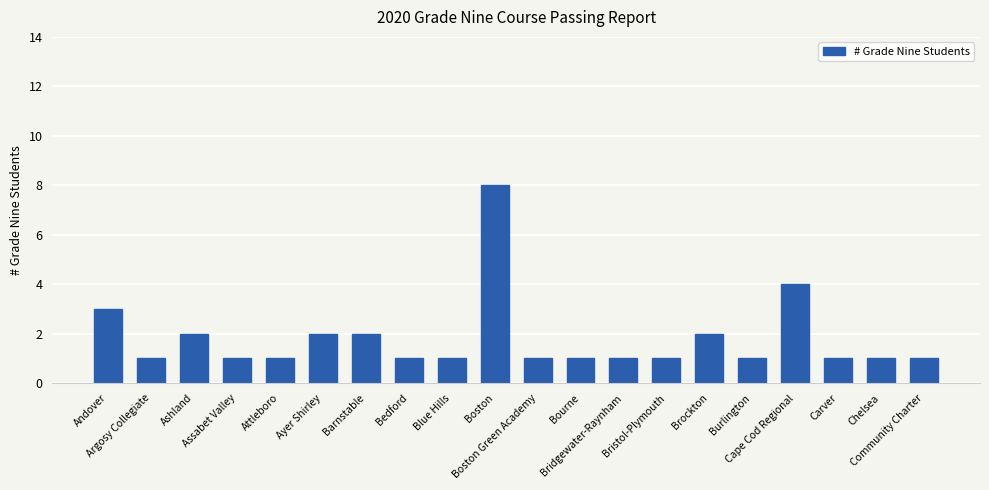

Reading left to right, transcribe all the data shown in this chart.

3	1	2	1	1	2	2	1	1	8	1	1	1	1	2	1	4	1	1	1